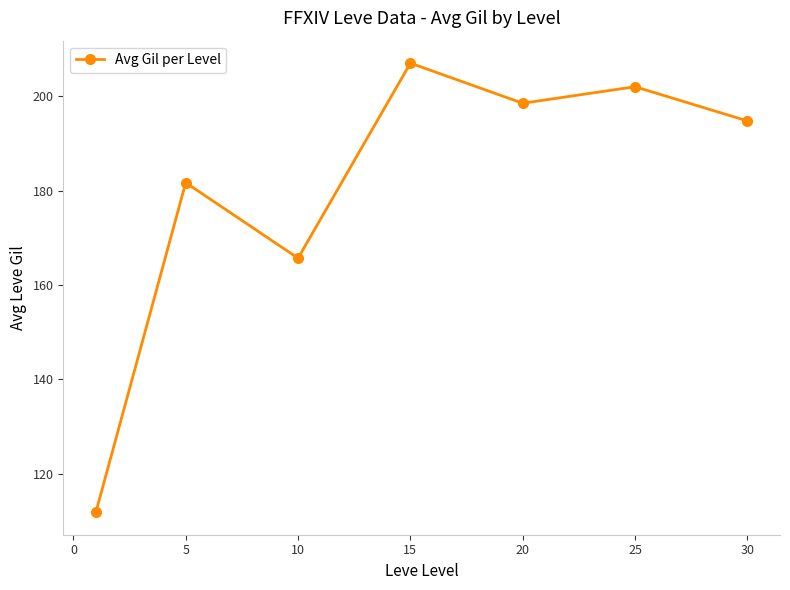

What is the smallest value displayed?

111.8